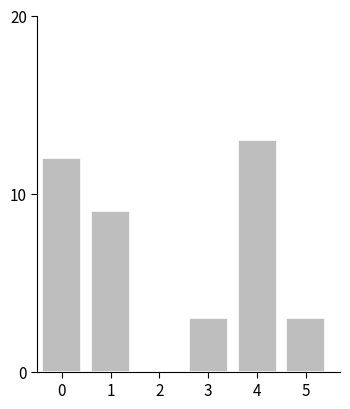

Reading left to right, transcribe all the data shown in this chart.

0=12	1=9	2=0	3=3	4=13	5=3